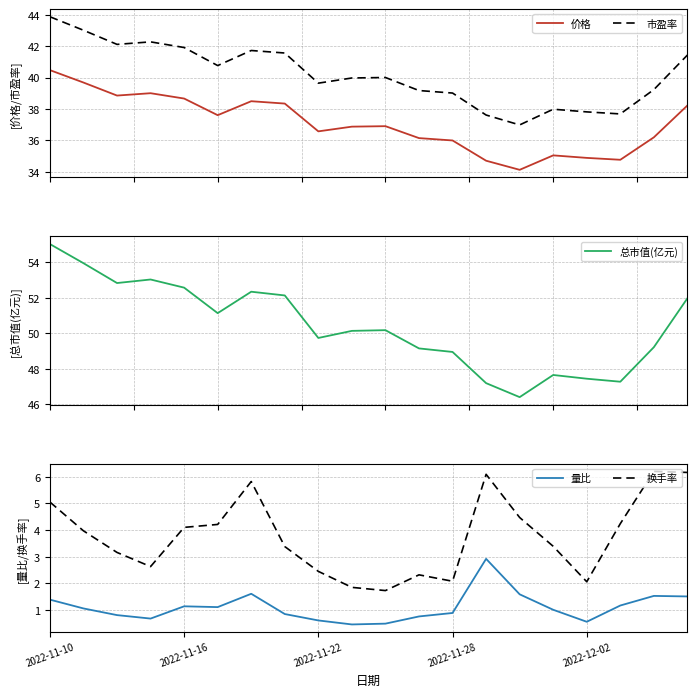

True or false: 换手率 and 价格 intersect in this chart.

False